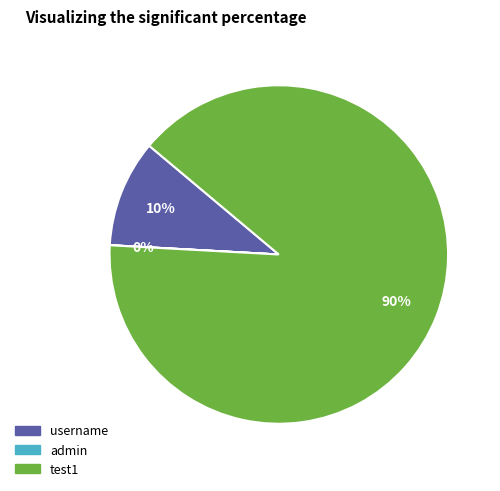

Between username and test1, which is larger?

test1